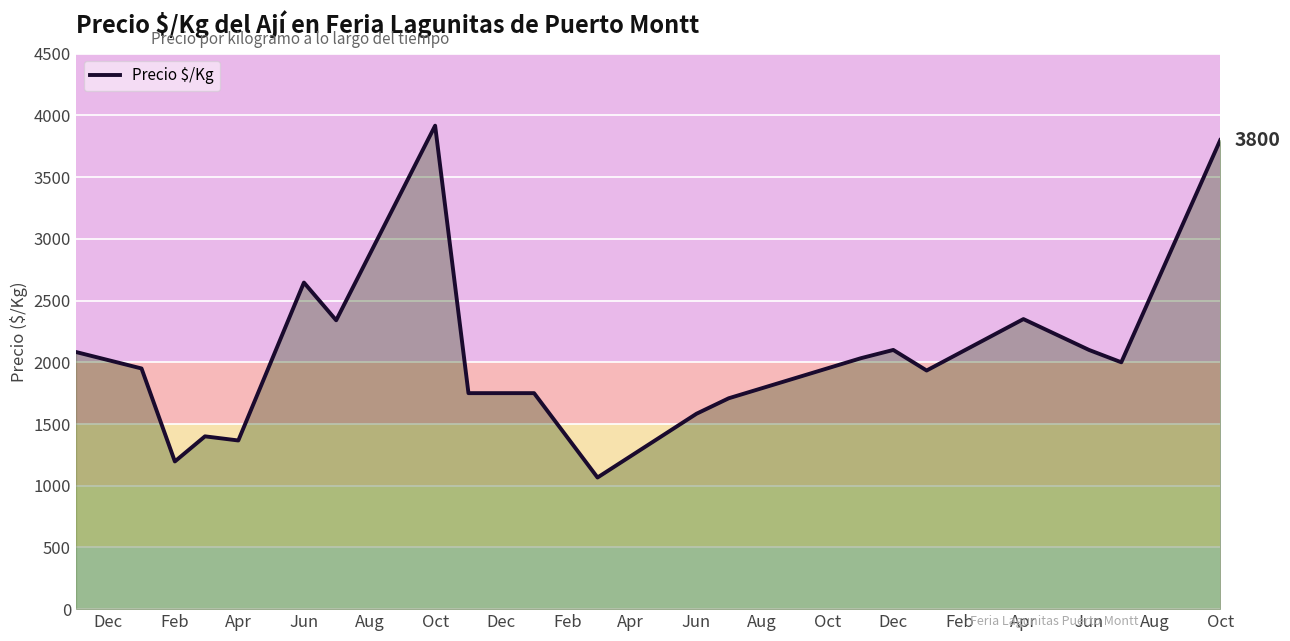

What is the difference between the maximum and minimum values?

2850.5